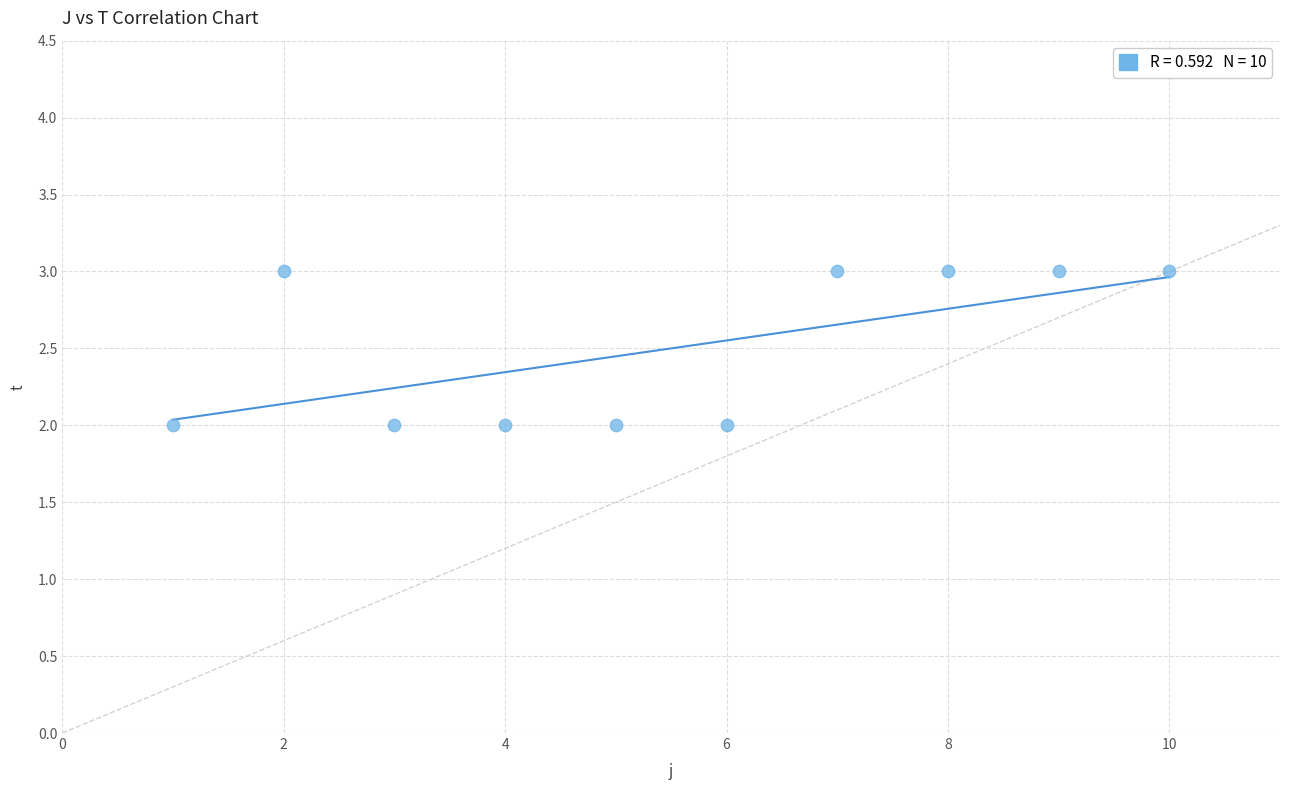

What is the range of X values (max minus min)?

9